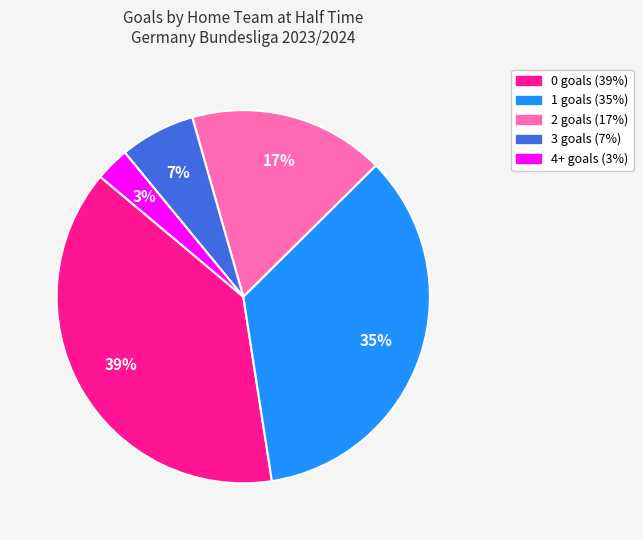

To the nearest percent, what percentage of the pie is 0?

39%